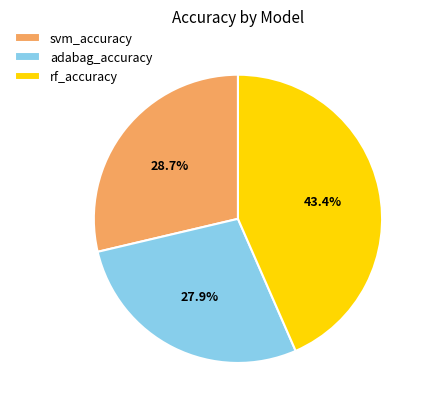

Rank the categories by value from highest to lowest.

rf_accuracy, svm_accuracy, adabag_accuracy